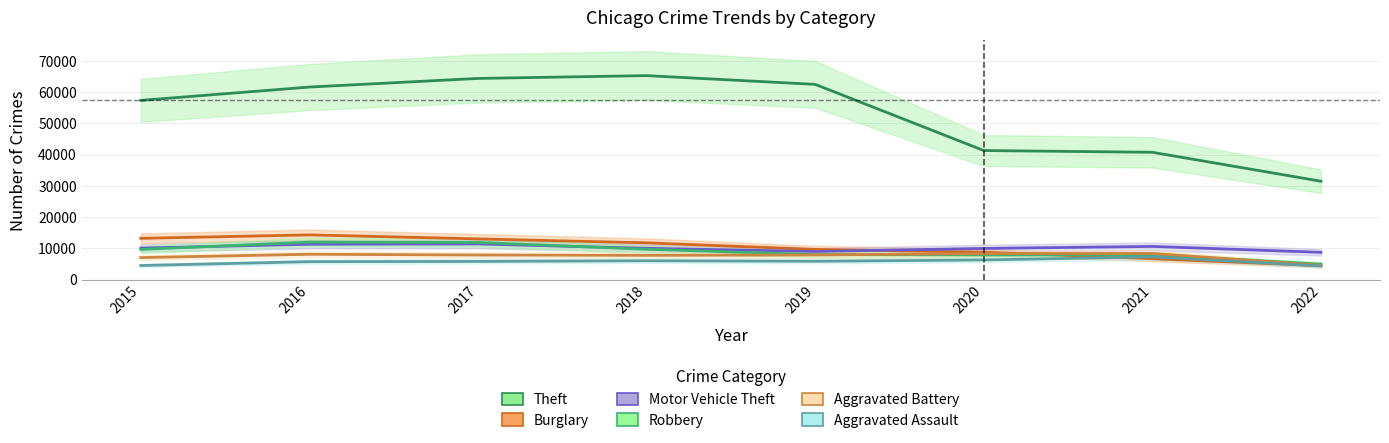

Reading left to right, extract all data points from this chart.

Theft: 57347	61618	64380	65281	62478	41295	40735	31463
Burglary: 13184	14289	13001	11746	9639	8754	6654	4418
Motor Vehicle Theft: 10068	11286	11380	9983	8978	9953	10592	8703
Robbery: 9638	11960	11880	9679	7994	7855	7920	4935
Aggravated Battery: 7018	8085	7845	7735	7857	8319	8348	4531
Aggravated Assault: 4480	5712	5793	6001	5840	6263	7242	4328